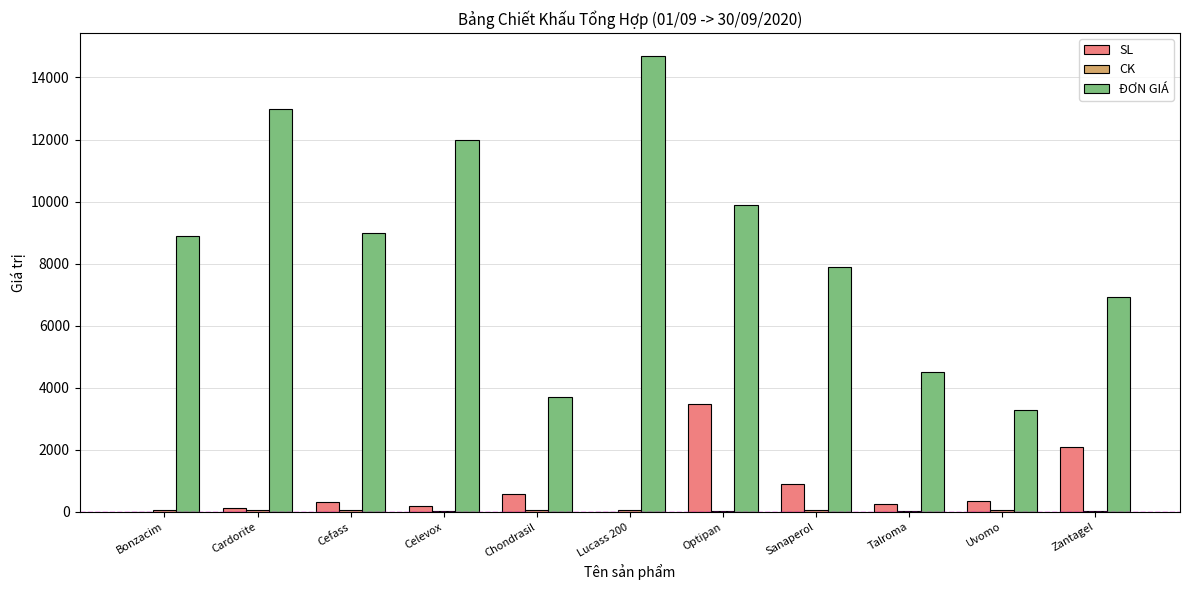

Where is SL nearest to the value 1744?

Zantagel